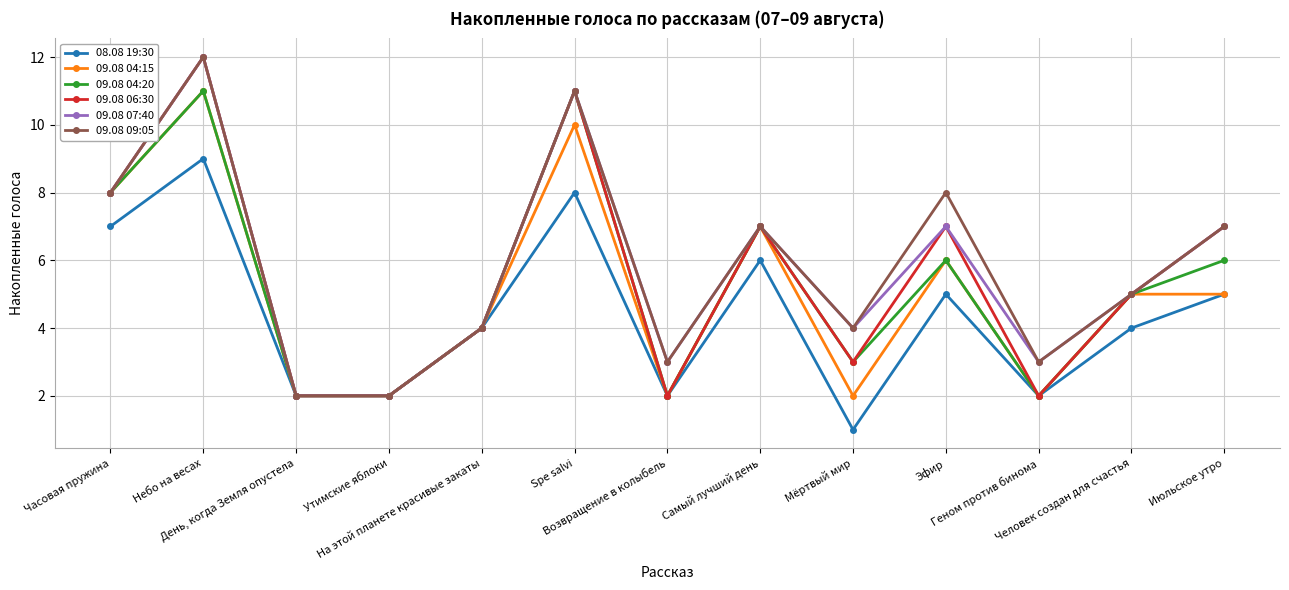

What value does the 08.08 19:30 series have at Часовая пружина?

7